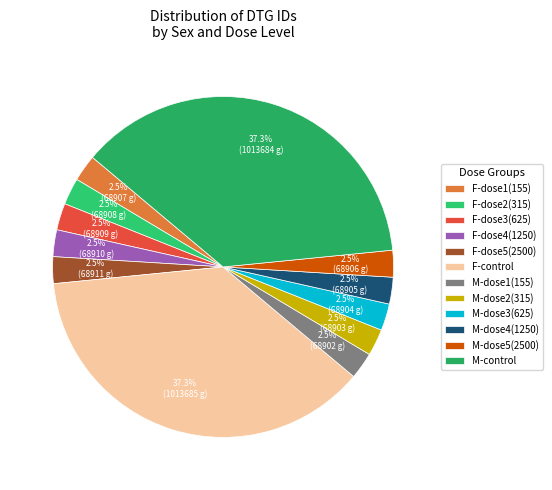

Count the number of slices in the pie.

12